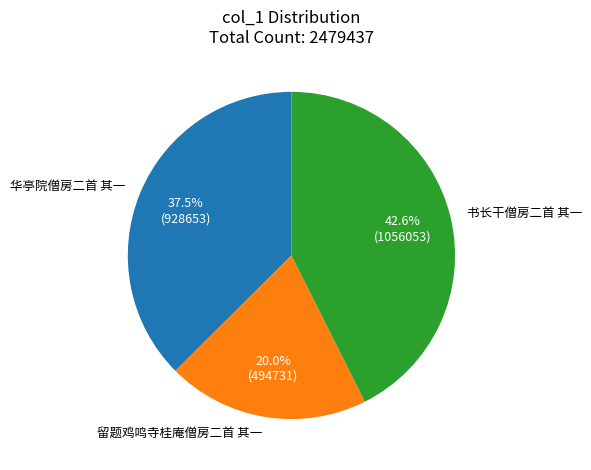

To the nearest percent, what is the combined percentage of 书长干僧房二首 其一 and 留题鸡鸣寺桂庵僧房二首 其一?

63%